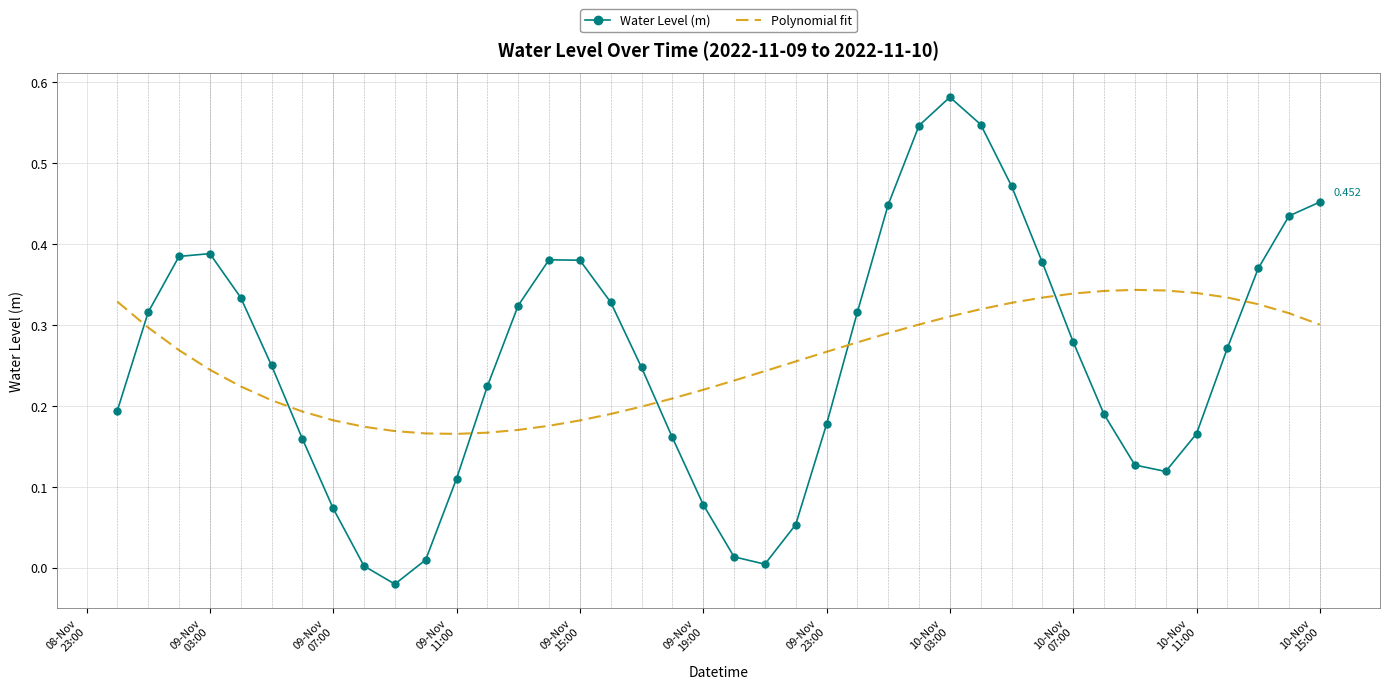

Which series ends up on top after the final intersection of Water Level (m) and Polynomial fit?

Water Level (m)